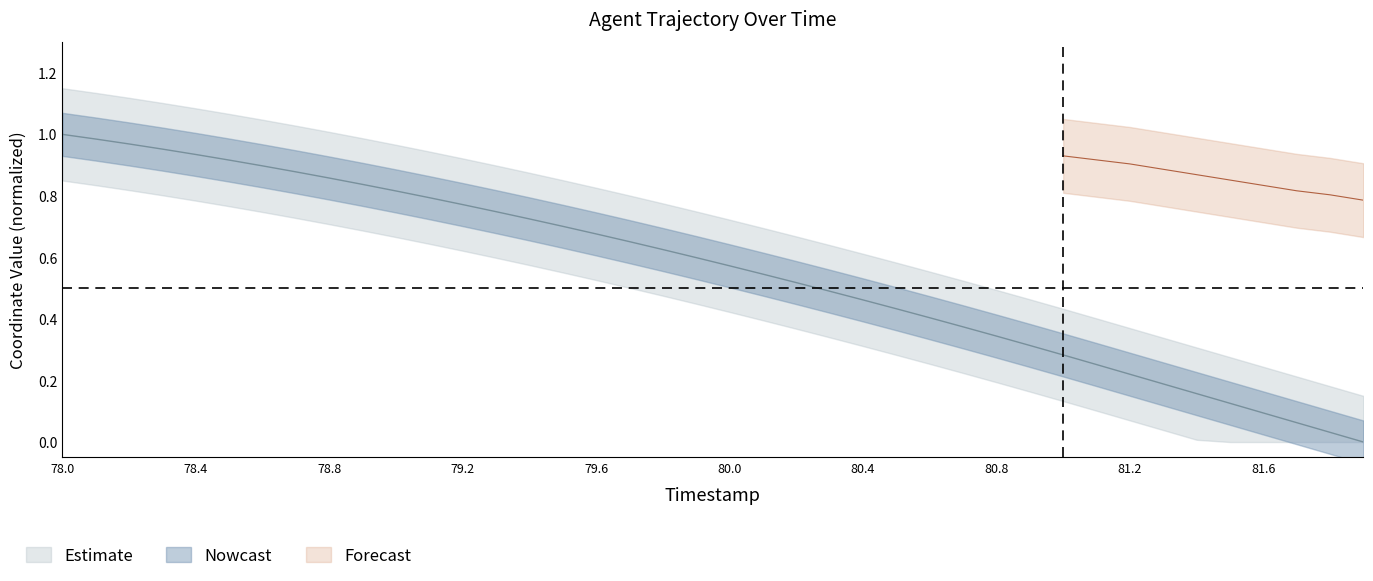

What value does the data have at 79.6?

0.7